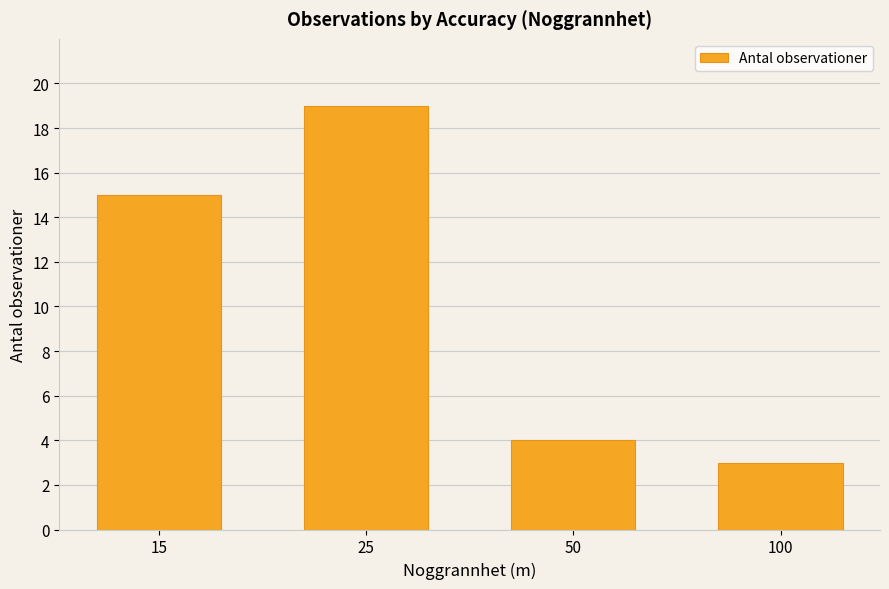

Are the bars horizontal?

No